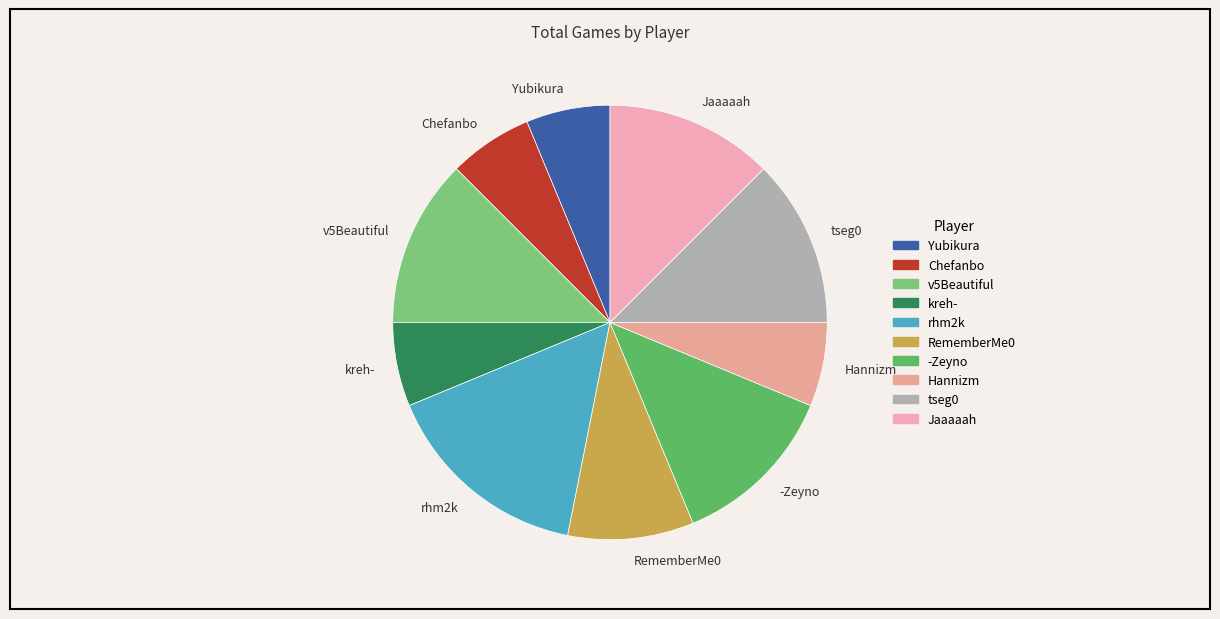

What is the largest slice in the pie chart?

rhm2k